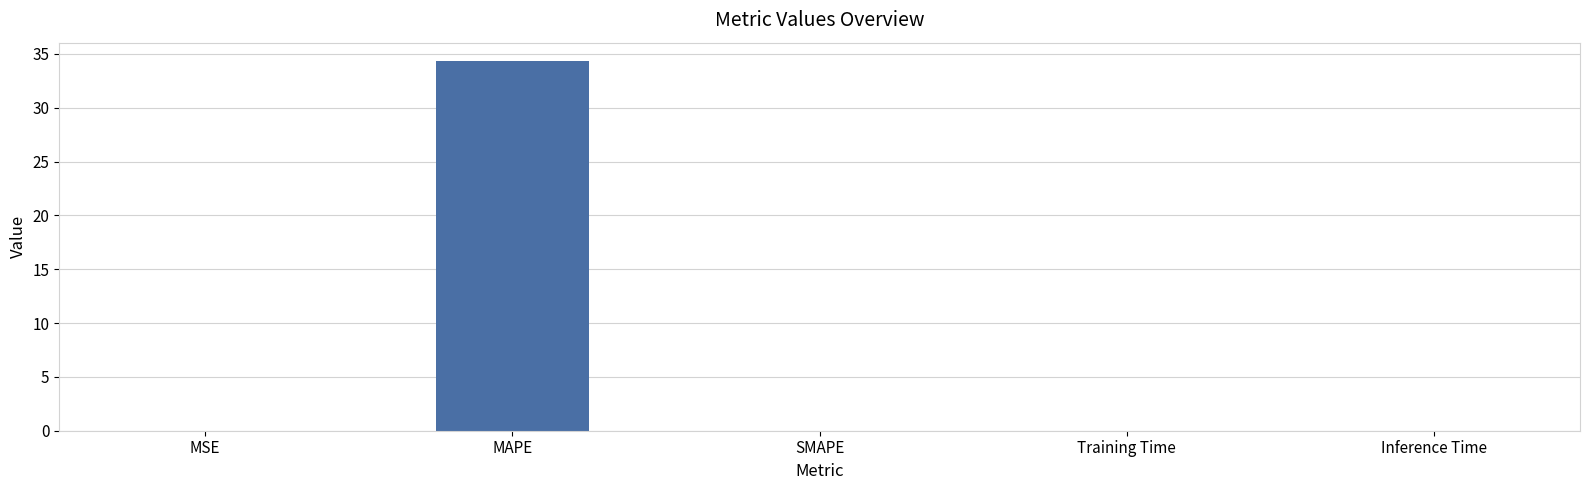

Which label corresponds to the largest value in the chart?

MAPE